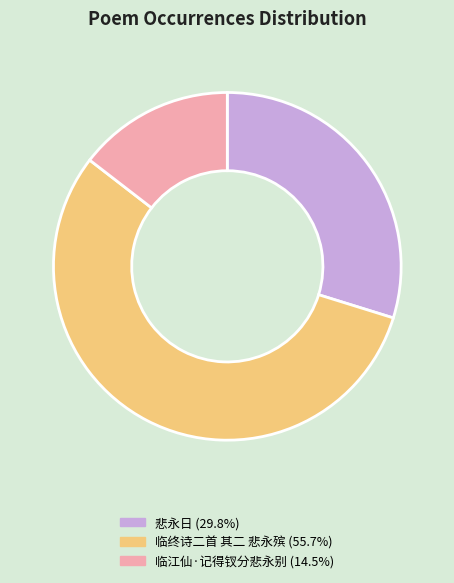

Which category has the biggest portion of the pie?

临终诗二首 其二 悲永殡